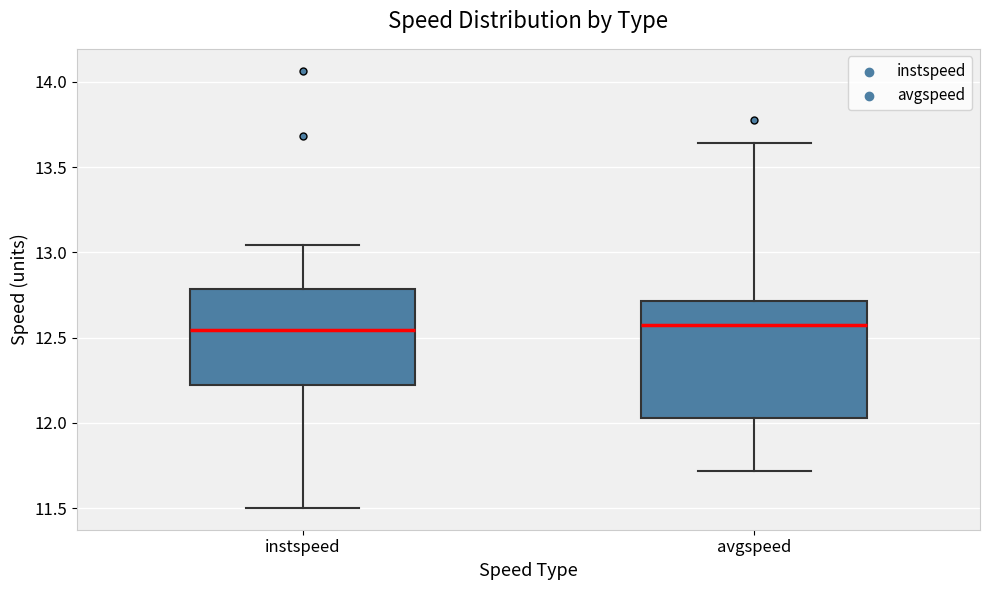

Comparing the boxes themselves (not the whiskers), which one is the tallest?

avgspeed